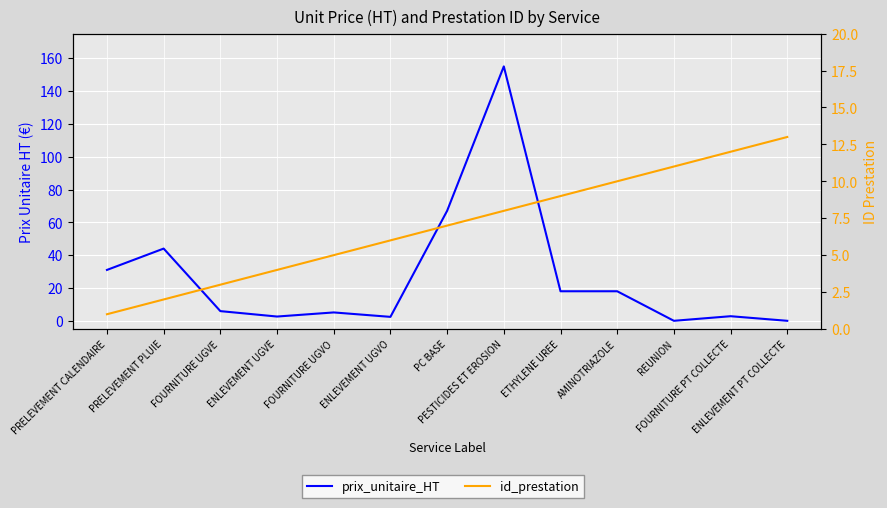

What is the sum of all id_prestation values?

91.0